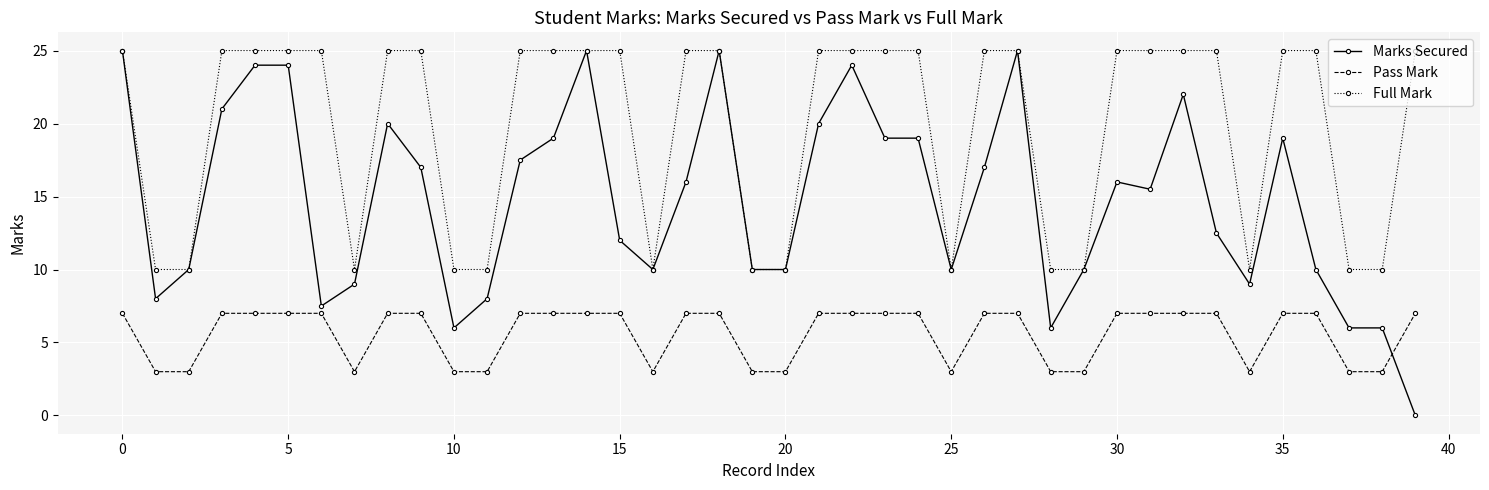

List the series in order of their overall mean, lowest first.

Pass Mark, Marks Secured, Full Mark